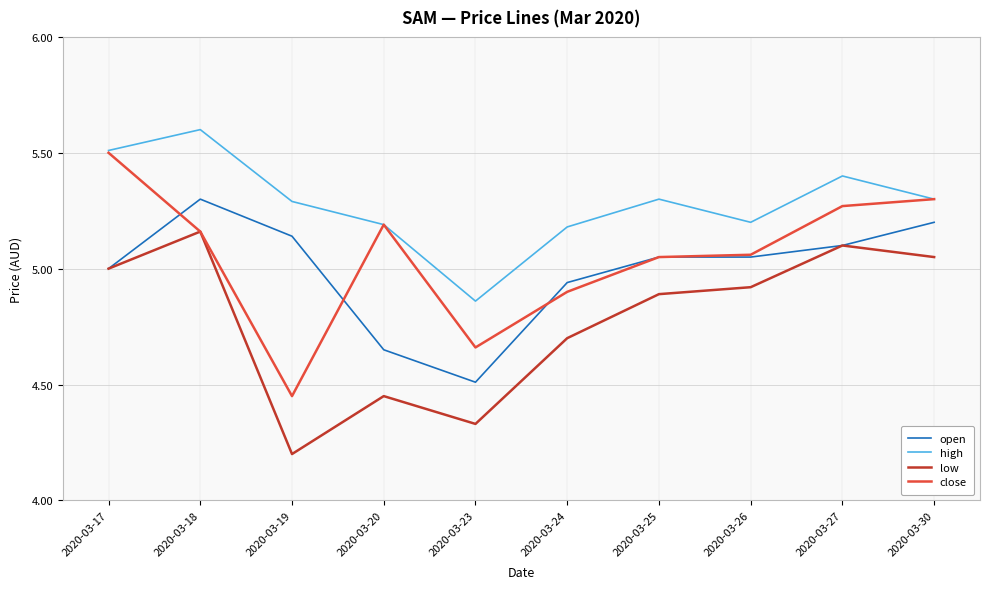

At which category is the sum across all series the highest?

2020-03-18